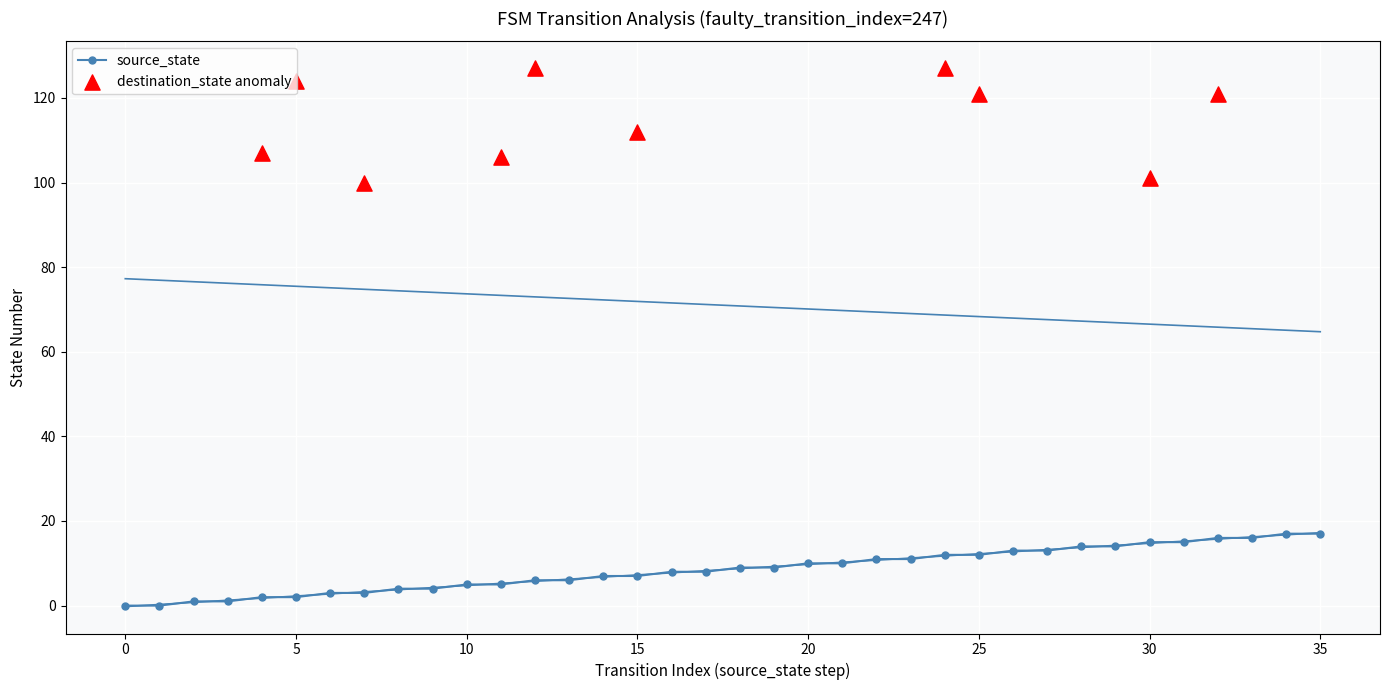

Which has a higher value, 26 or 17?

26